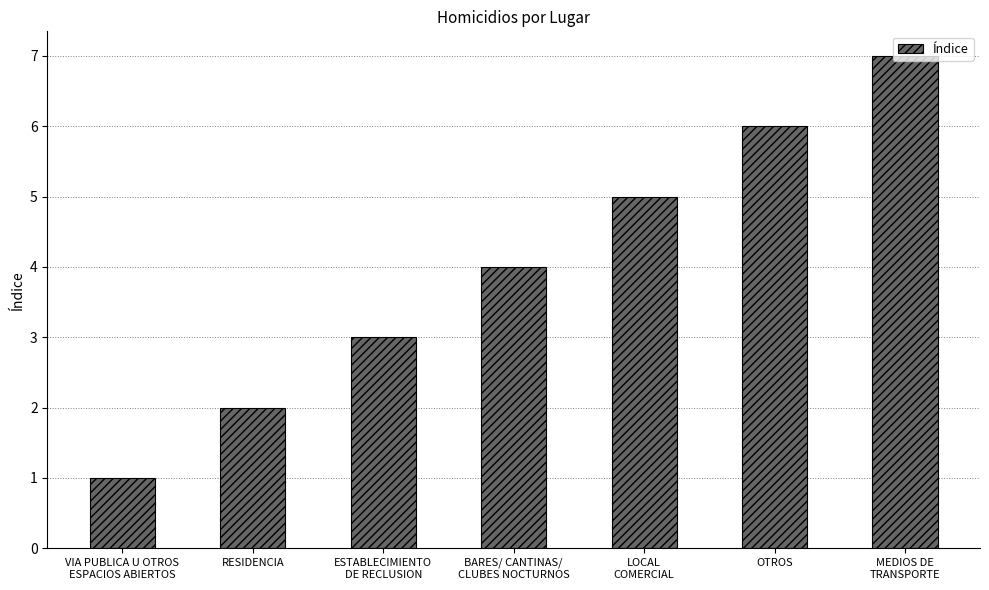

What position from the left is BARES/ CANTINAS/
CLUBES NOCTURNOS?

4